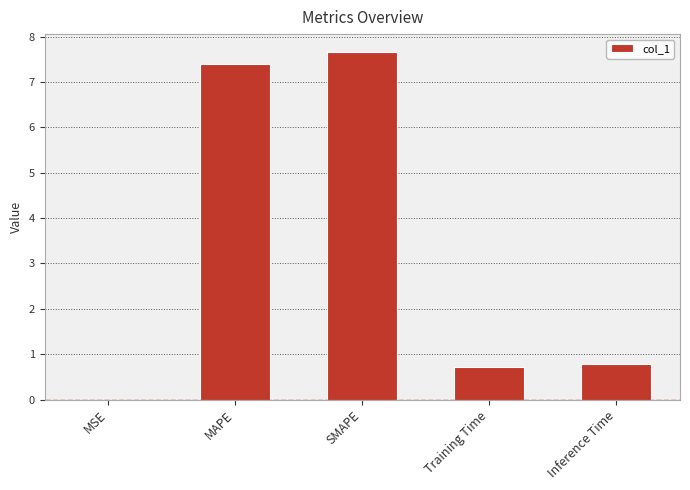

What is the ratio of the value at Training Time to the value at SMAPE?

0.1